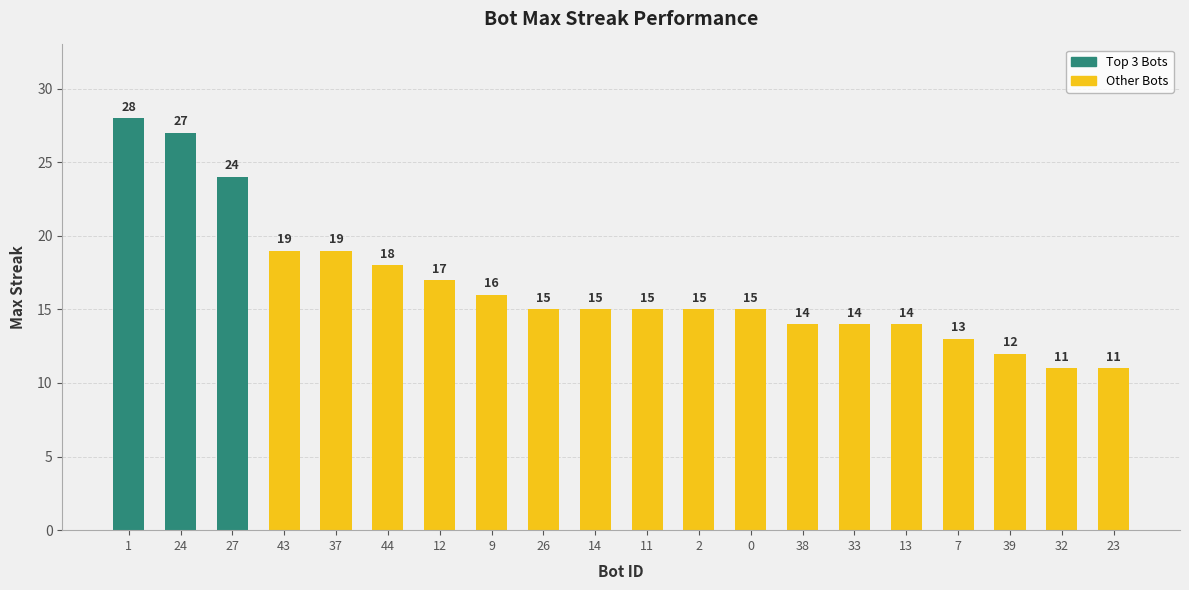

How many bars are there in total?

20